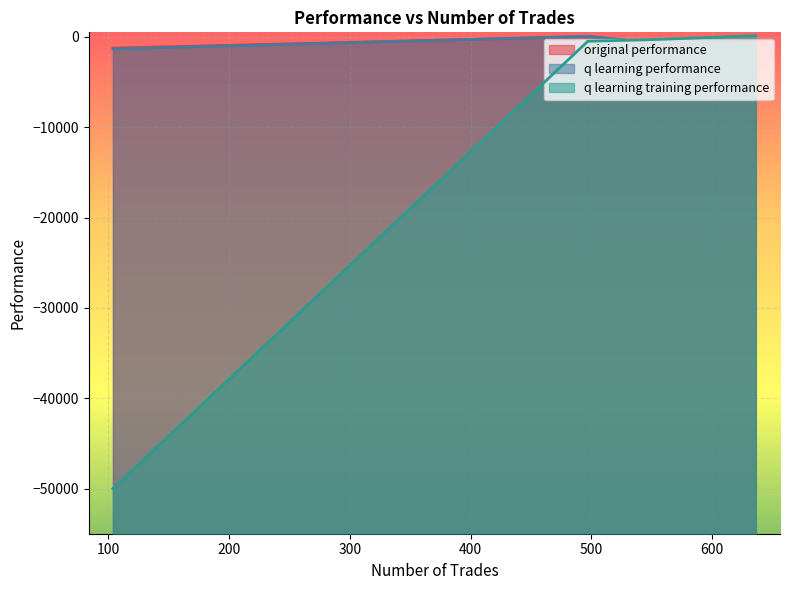

What is the smallest value displayed?

-50000.0